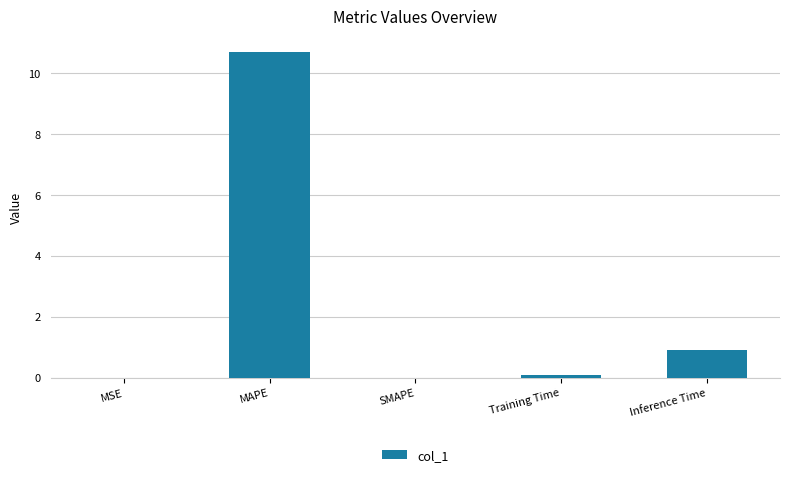

What is the maximum value shown in the chart?

10.7